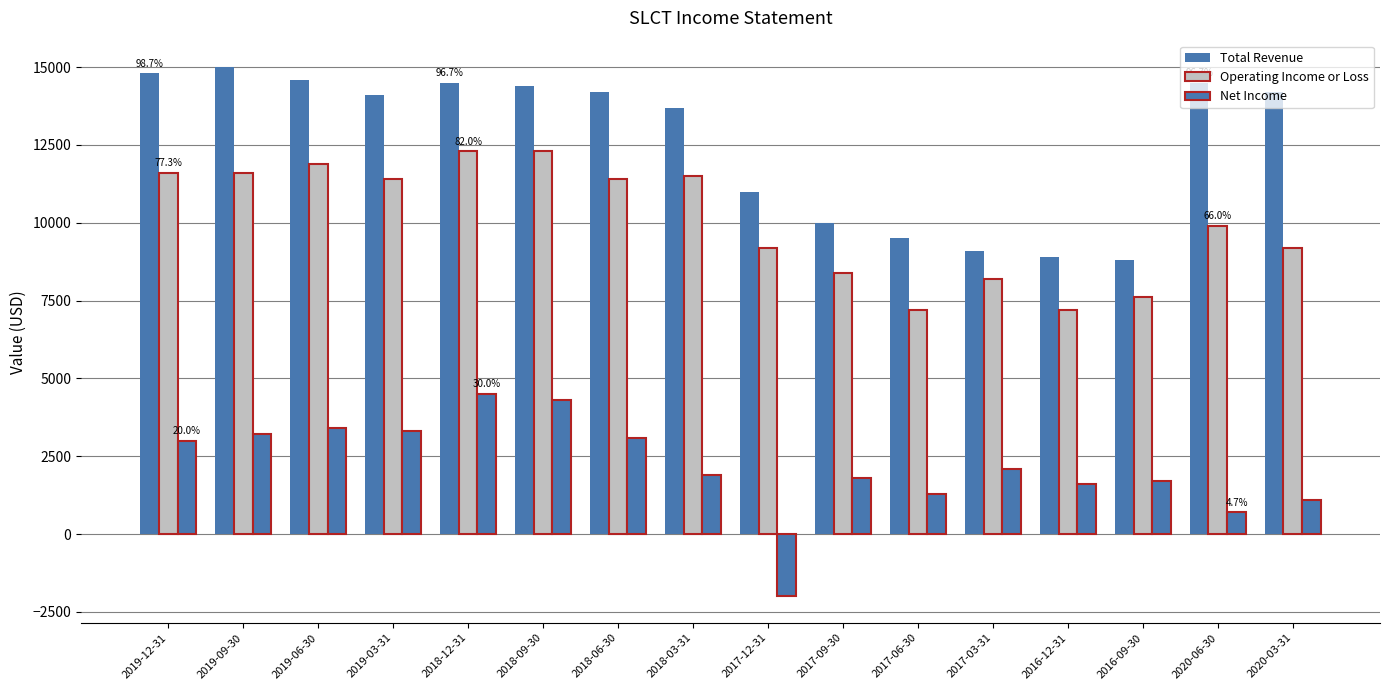

At 2019-06-30, list the series in order from largest to smallest.

Total Revenue, Operating Income or Loss, Net Income